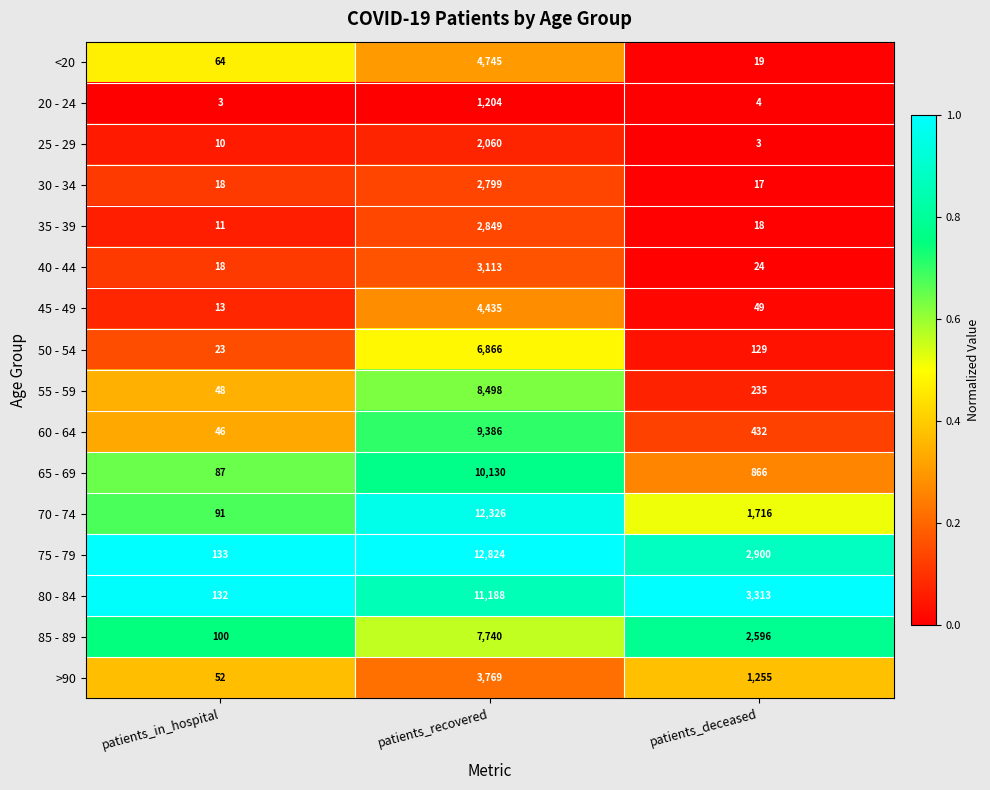

Rank the series by their maximum value, from highest to lowest.

75 - 79, 70 - 74, 80 - 84, 65 - 69, 60 - 64, 55 - 59, 85 - 89, 50 - 54, <20, 45 - 49, >90, 40 - 44, 35 - 39, 30 - 34, 25 - 29, 20 - 24